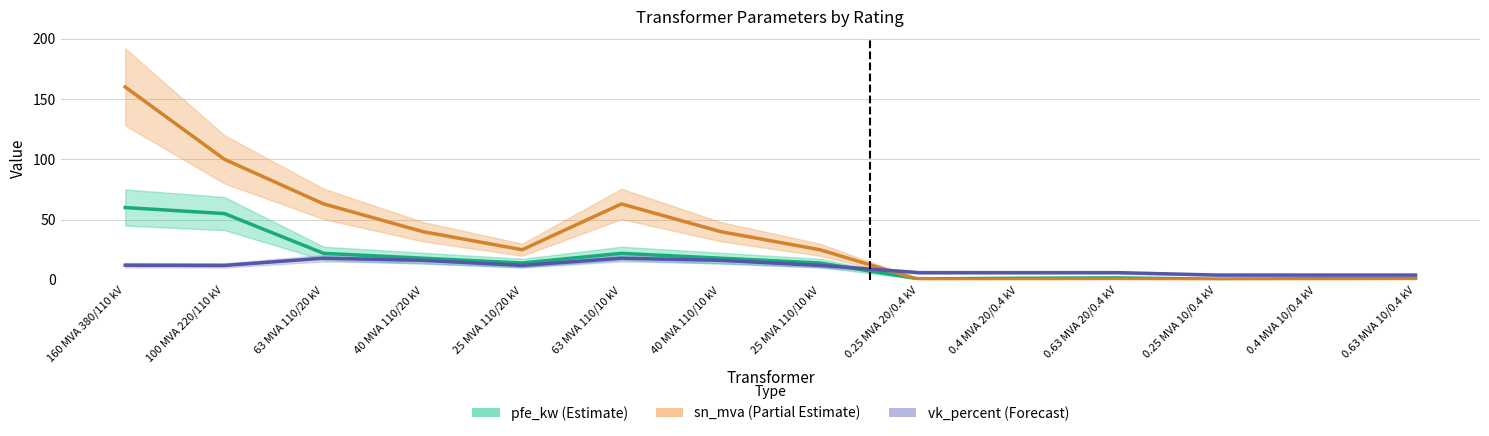

Is this an area chart (filled region under the line)?

No